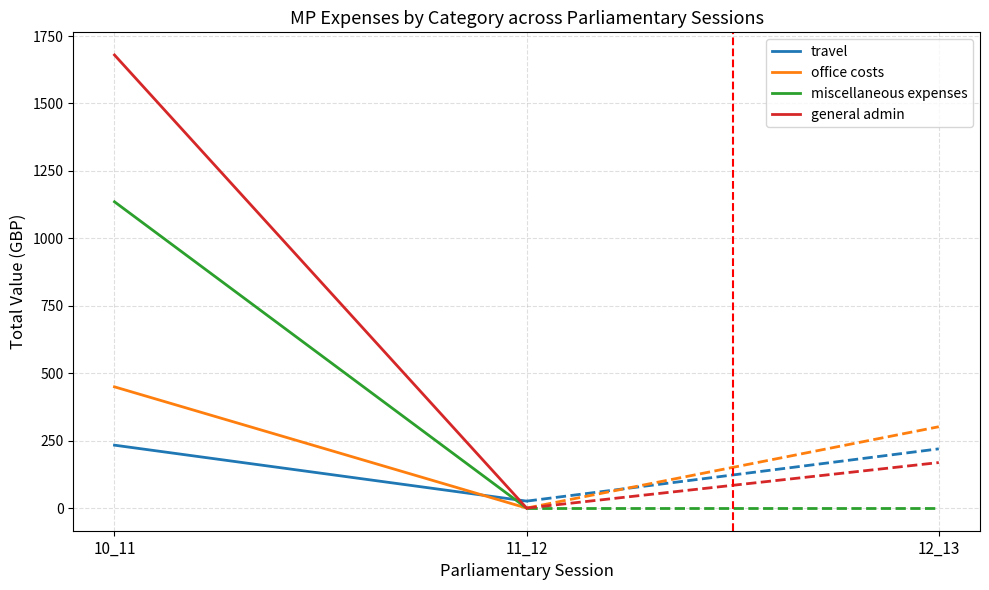

How many distinct data groups are displayed?

4